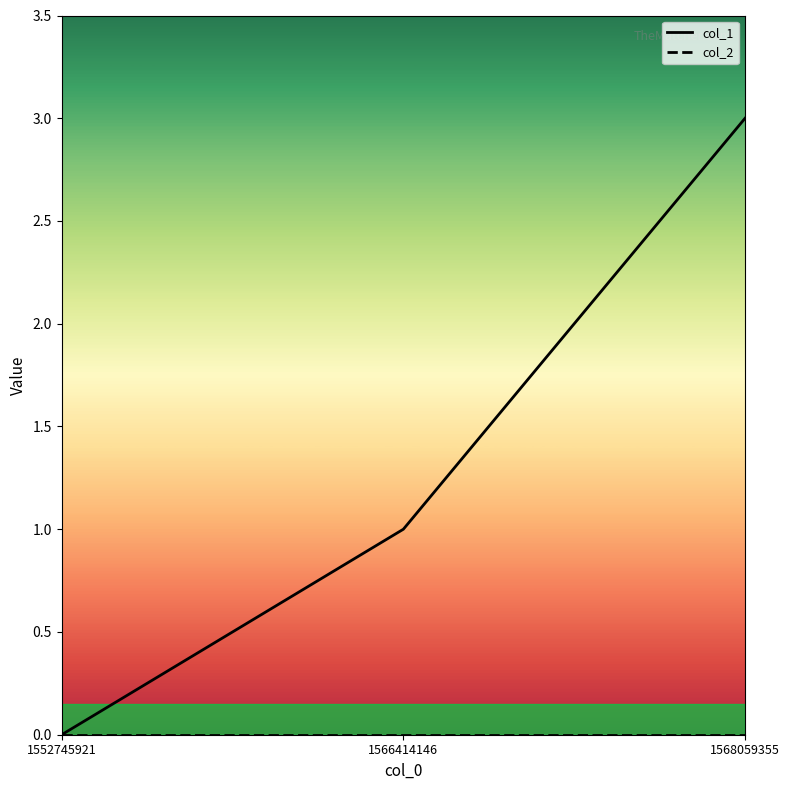

Where is col_1 nearest to the value 1?

1566414146